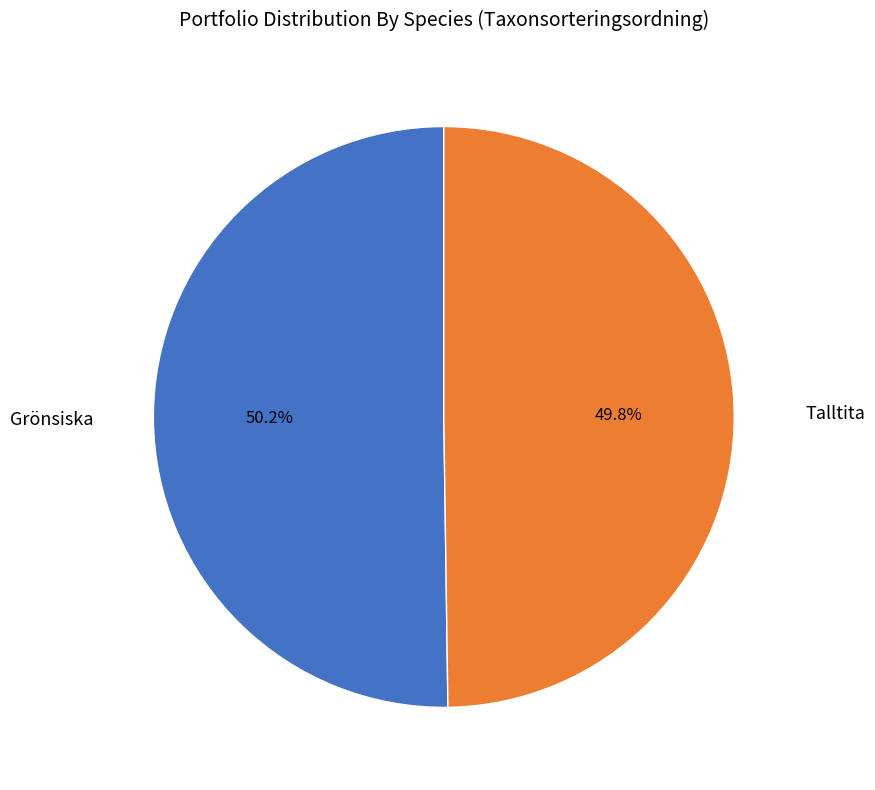

Is there a majority slice in this chart?

Yes